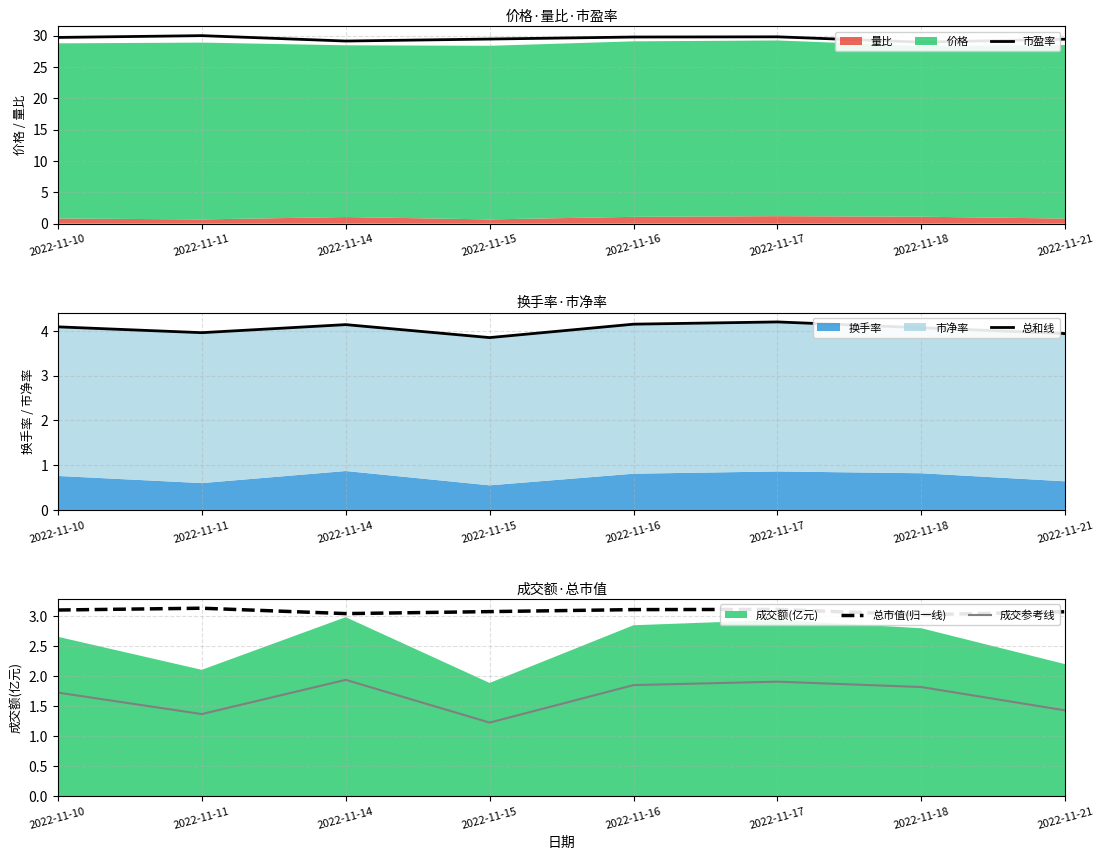

What is the difference between the highest and lowest values at 2022-11-11?

28.6